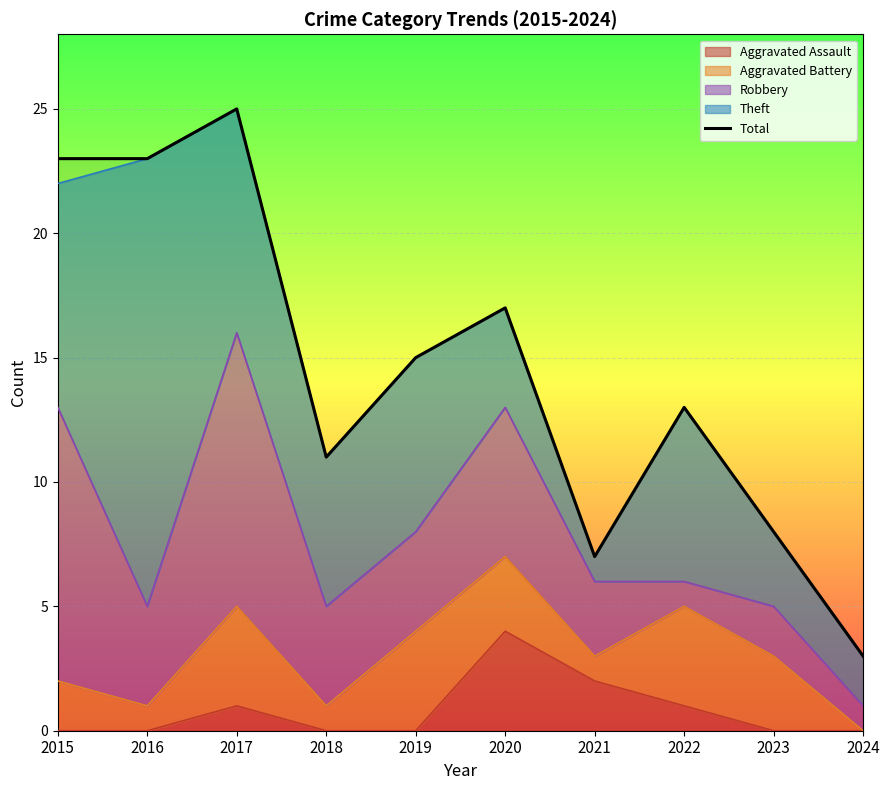

Reading left to right, what are all the values shown in this chart?

23	23	25	11	15	17	7	13	8	3